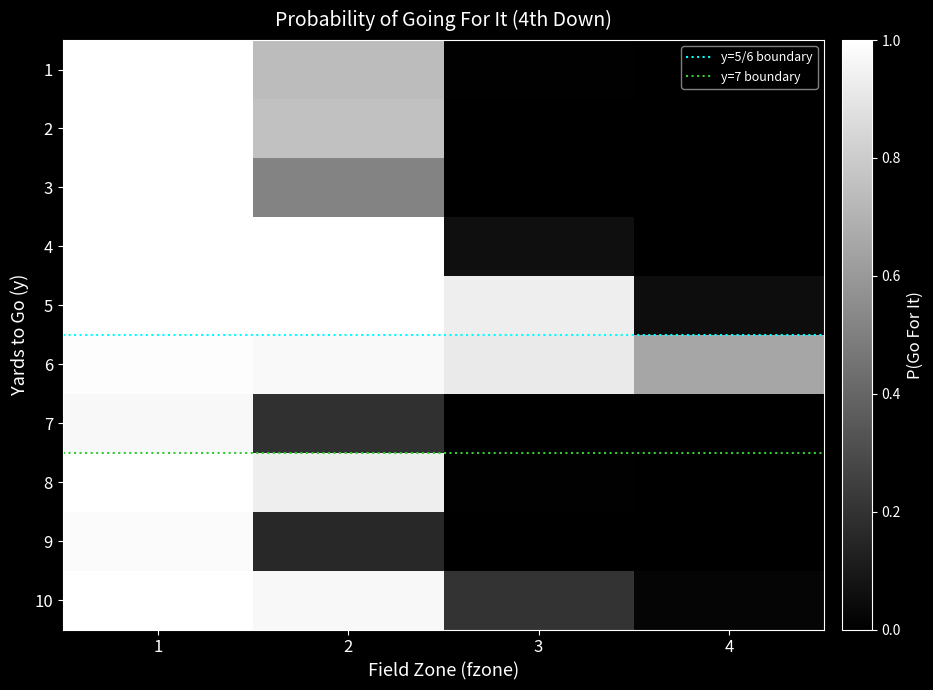

Which series has the largest range (max minus min)?

4